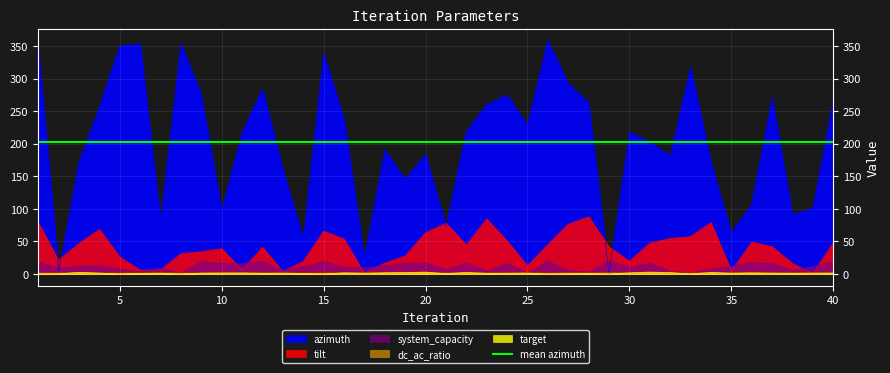

Which series has the largest range (max minus min)?

azimuth